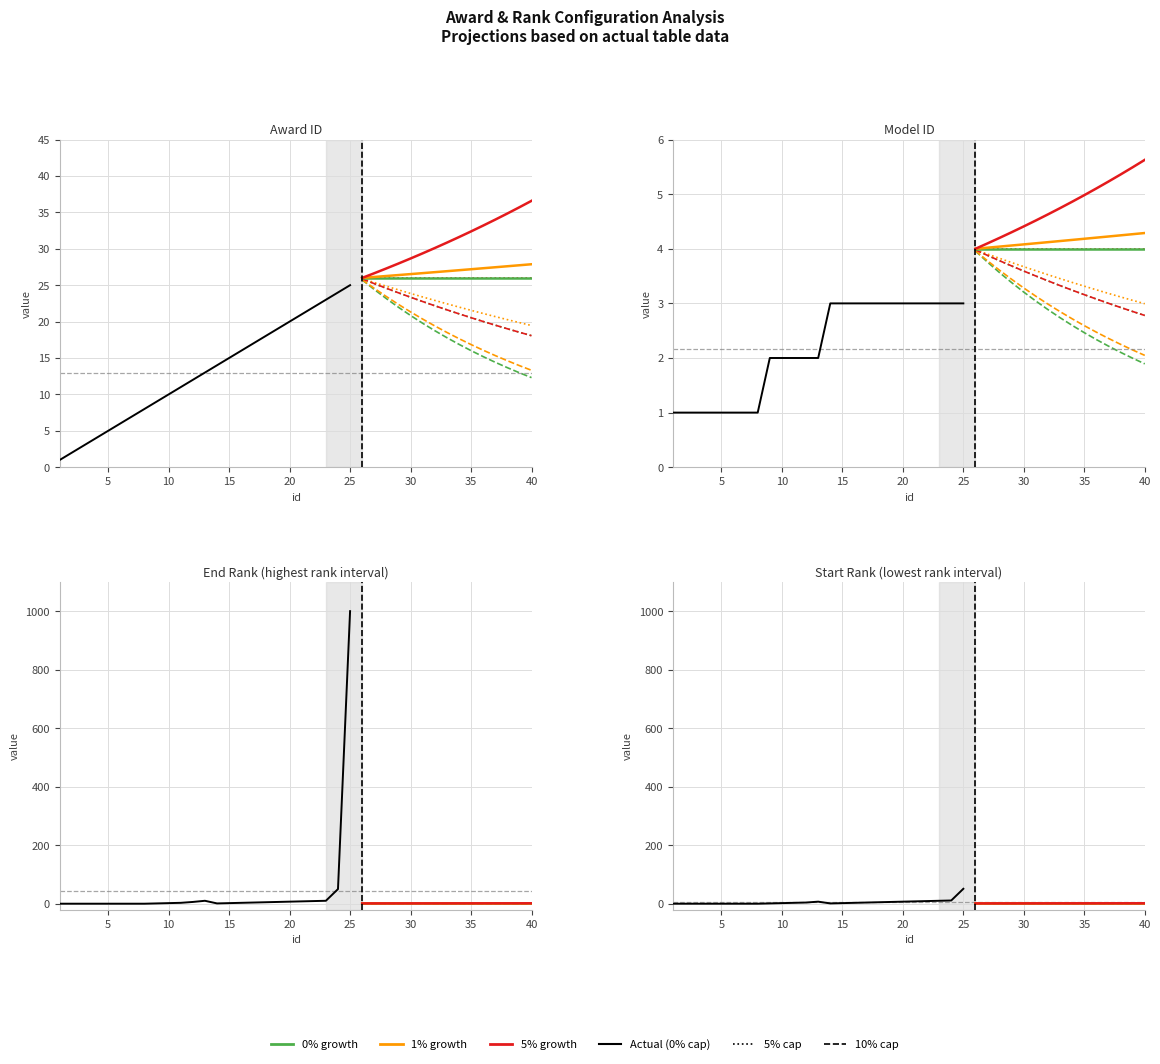

The value of start_rank at 30 is 7. True or false?

False